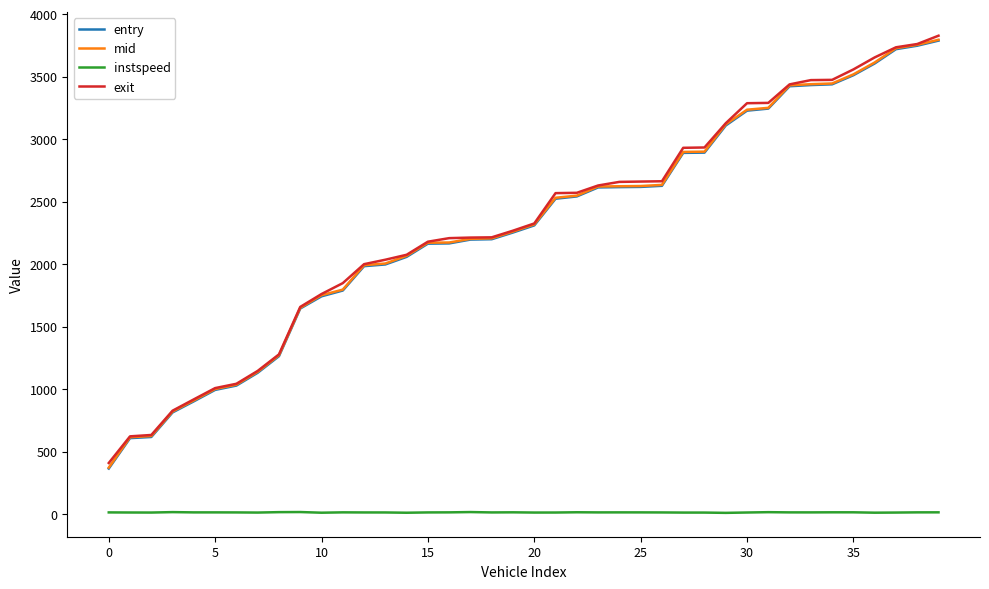

What is the sum of all entry values?

91805.9